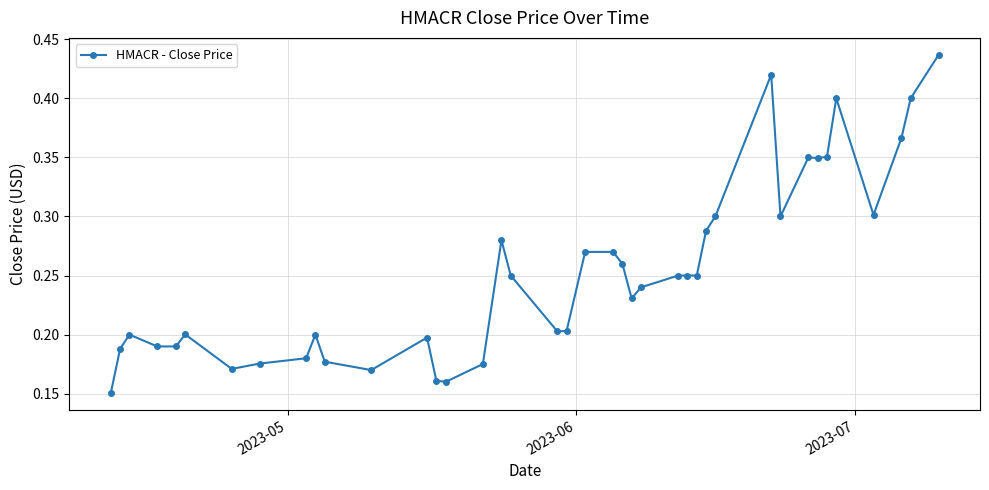

True or false: there are more than 1 points higher than both neighbors.

True